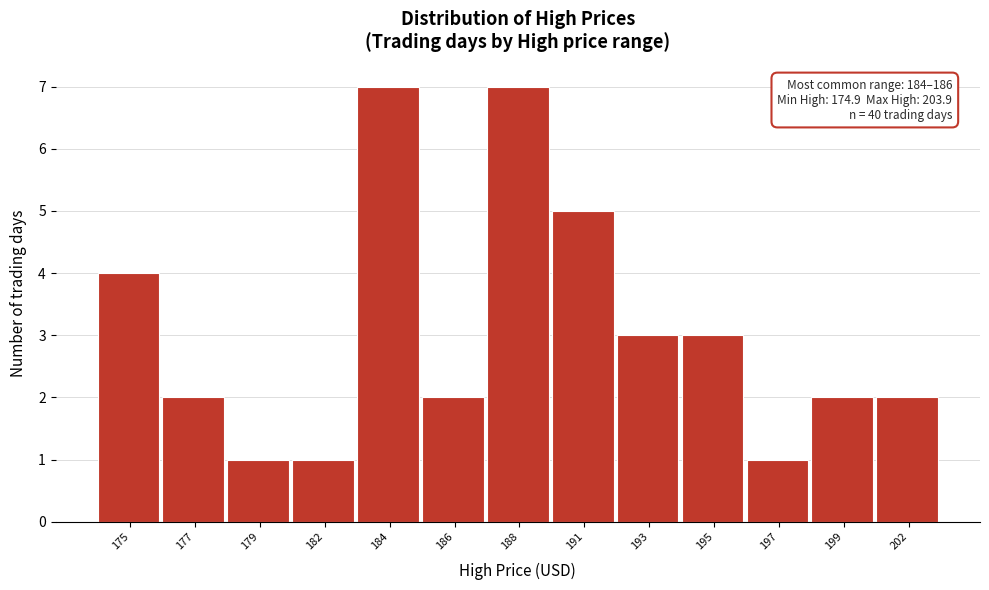

Reading left to right, list all the values displayed in this chart.

175=4	177=2	179=1	182=1	184=7	186=2	188=7	191=5	193=3	195=3	197=1	199=2	202=2